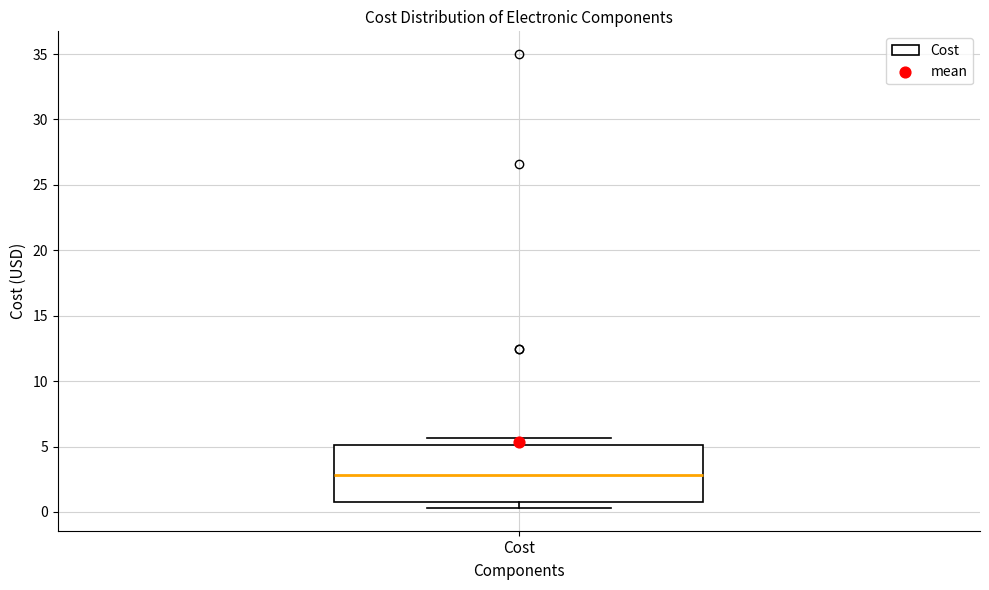

Where is the lower edge of the box for Cost on the y-axis? The values are not printed on the chart, so give them approximately, as read against the axis.

1.0